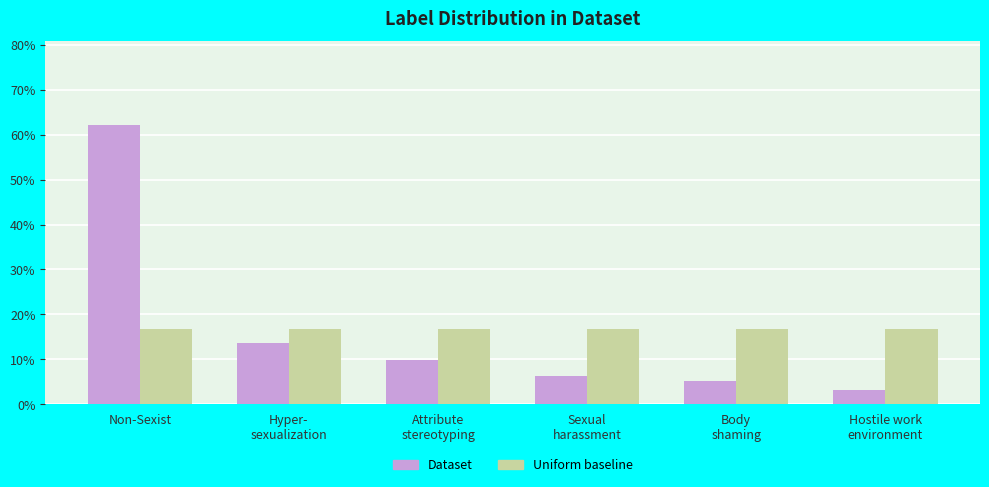

How many bars are there in each group?

2